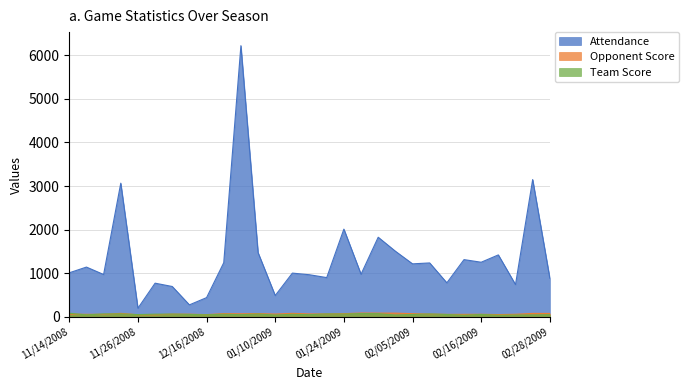

How many values in the Attendance series are below 1012?

14